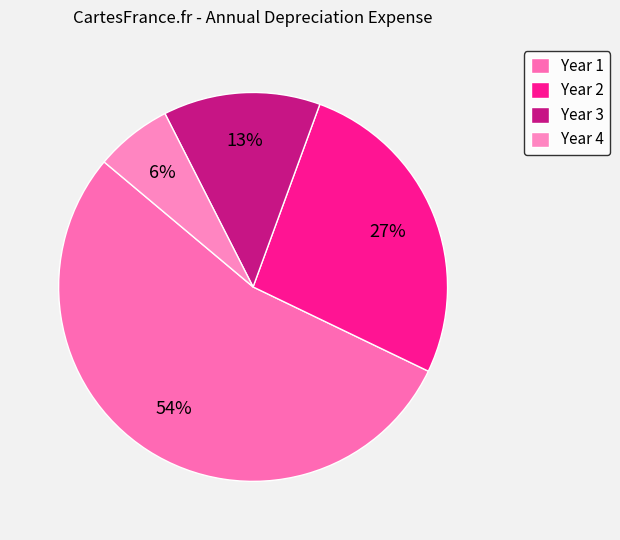

Which slice is the smallest?

Year 4